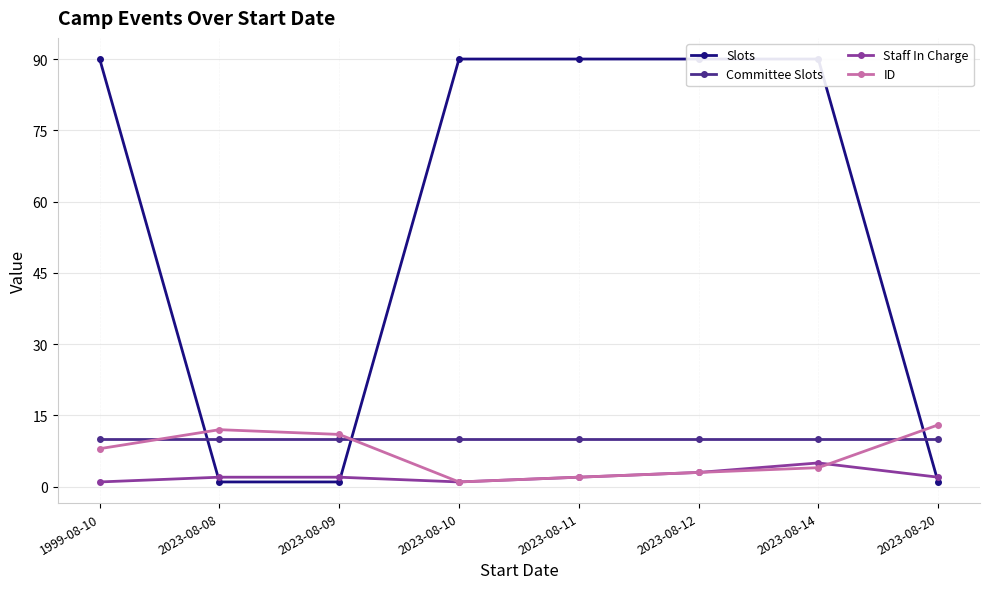

What is the value of the Staff In Charge point at the 5th from the left?

2